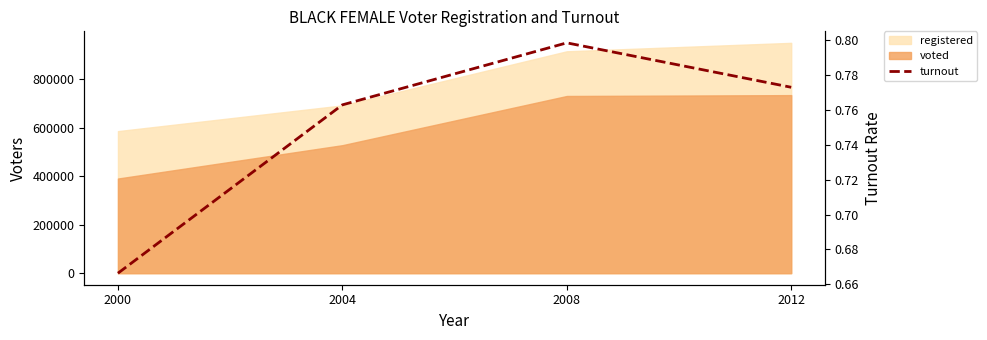

How many lines are shown in the chart?

1